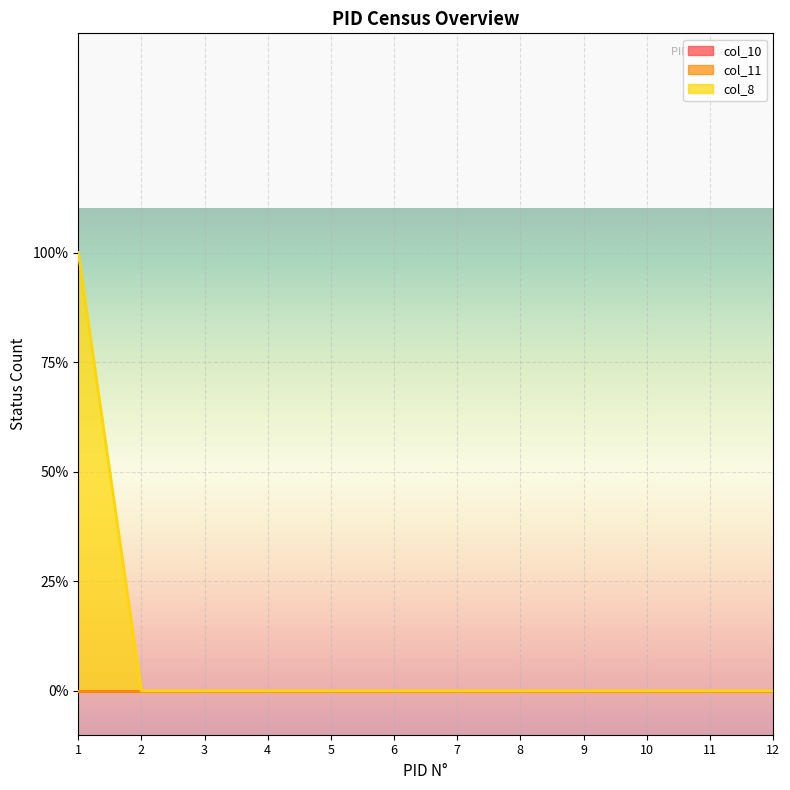

Which series has the largest range (max minus min)?

col_8